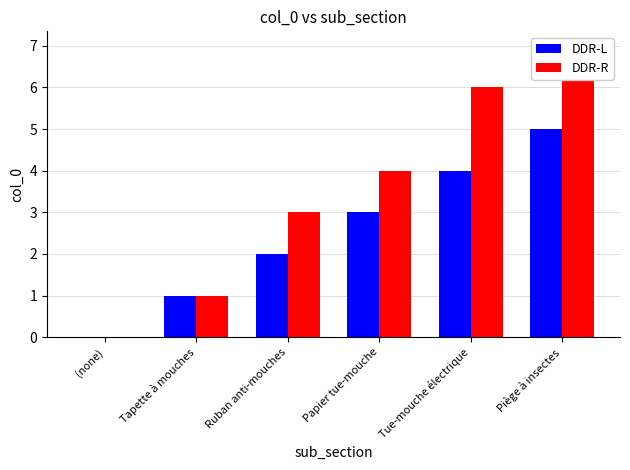

What is the difference between the maximum and minimum values in the DDR-L series?

5